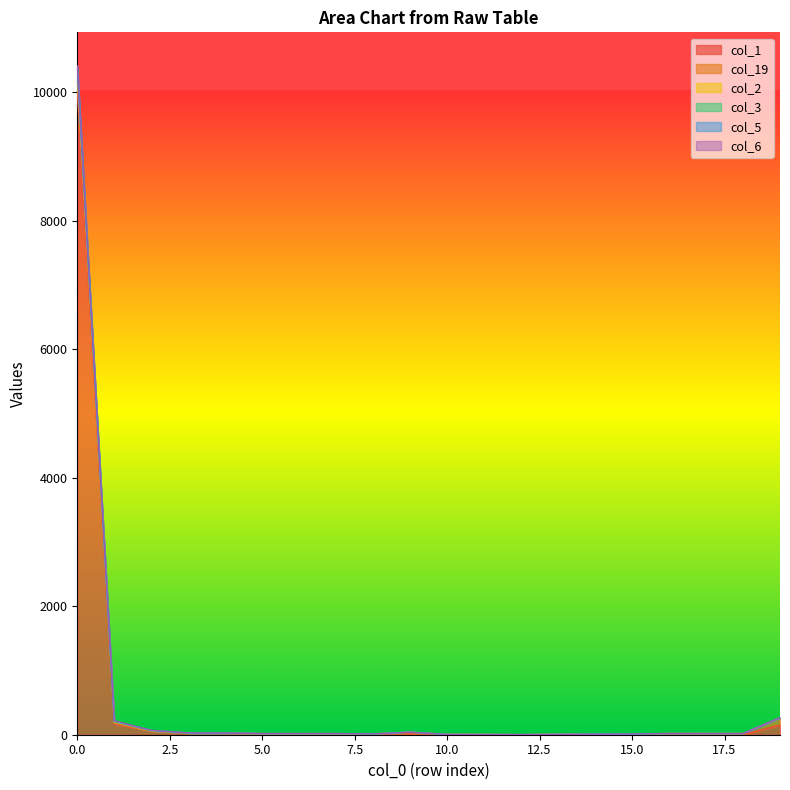

True or false: col_3 and col_2 cross at least once.

False